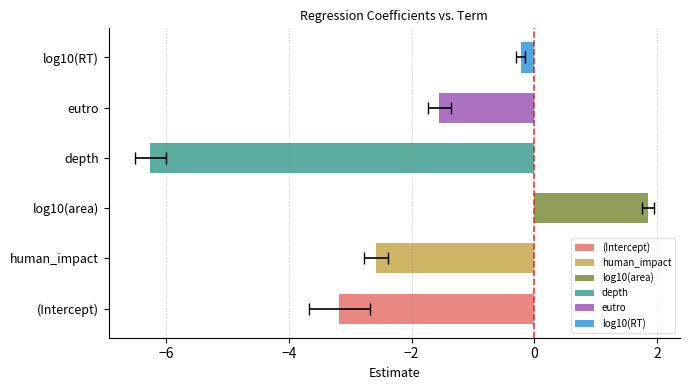

Rank the categories by estimate value from lowest to highest.

depth, (Intercept), human_impact, eutro, log10(RT), log10(area)